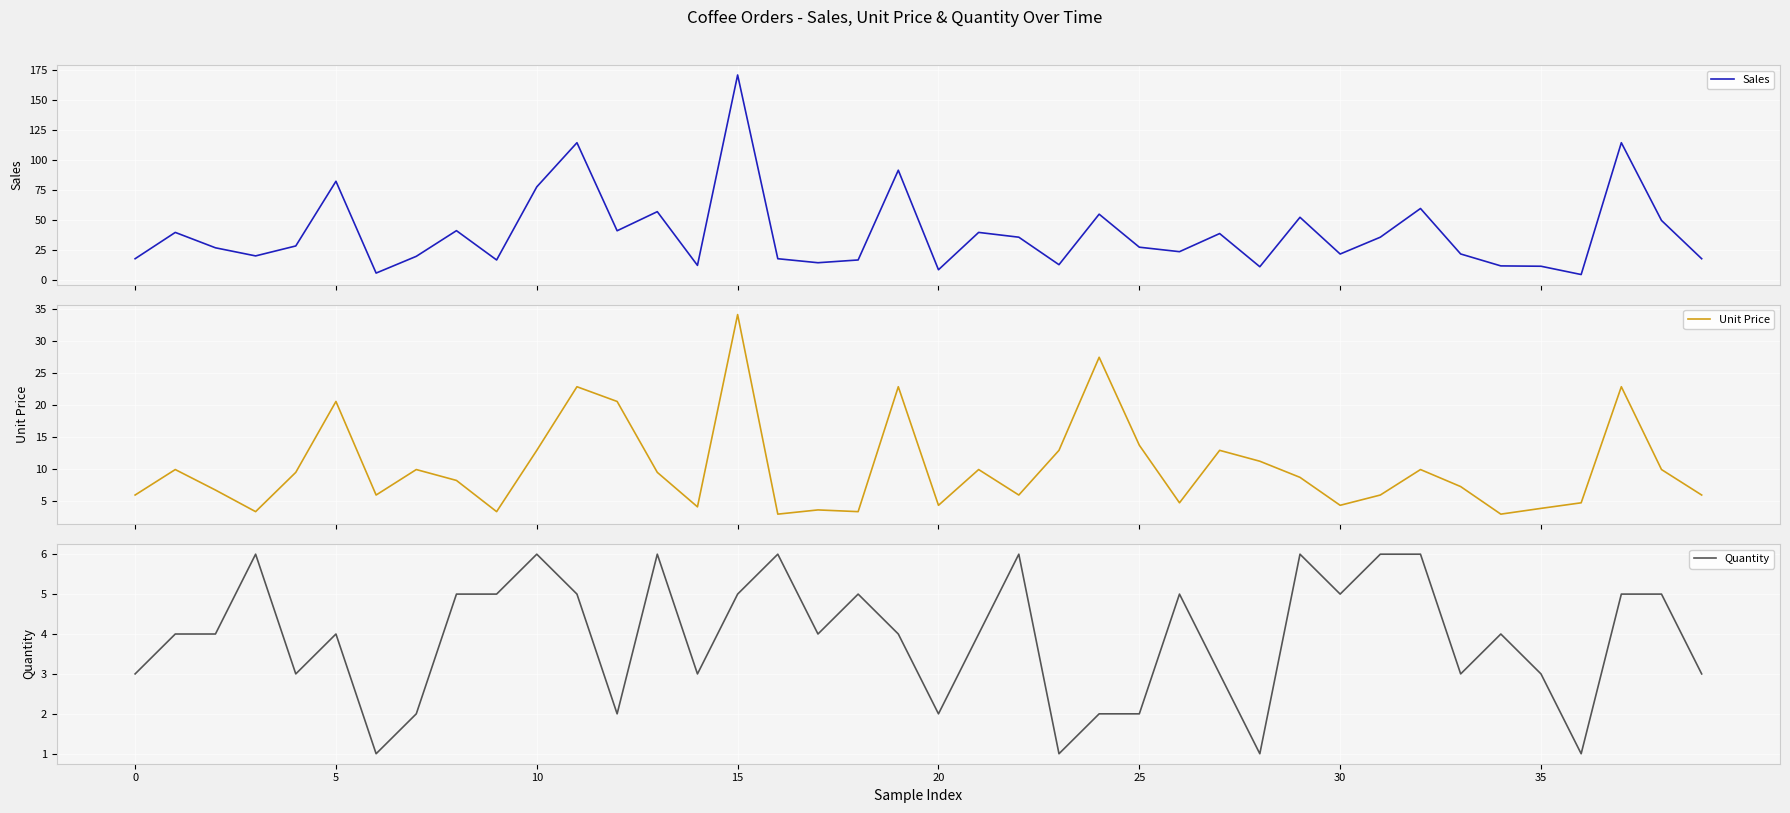

True or false: Unit Price has a value of 9.9 at 39.

False